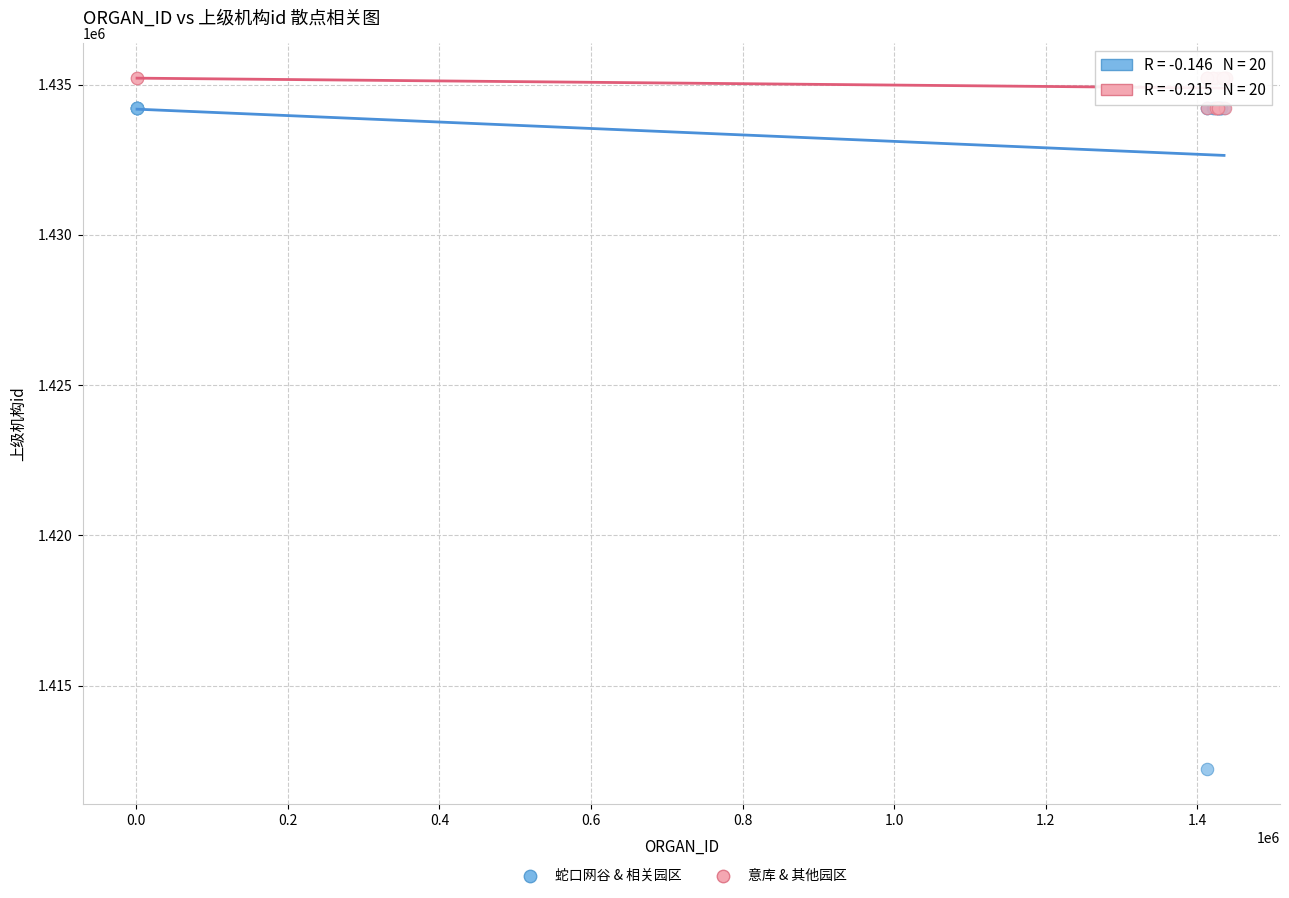

Which series has the largest Y range (max minus min)?

蛇口网谷 & 相关园区